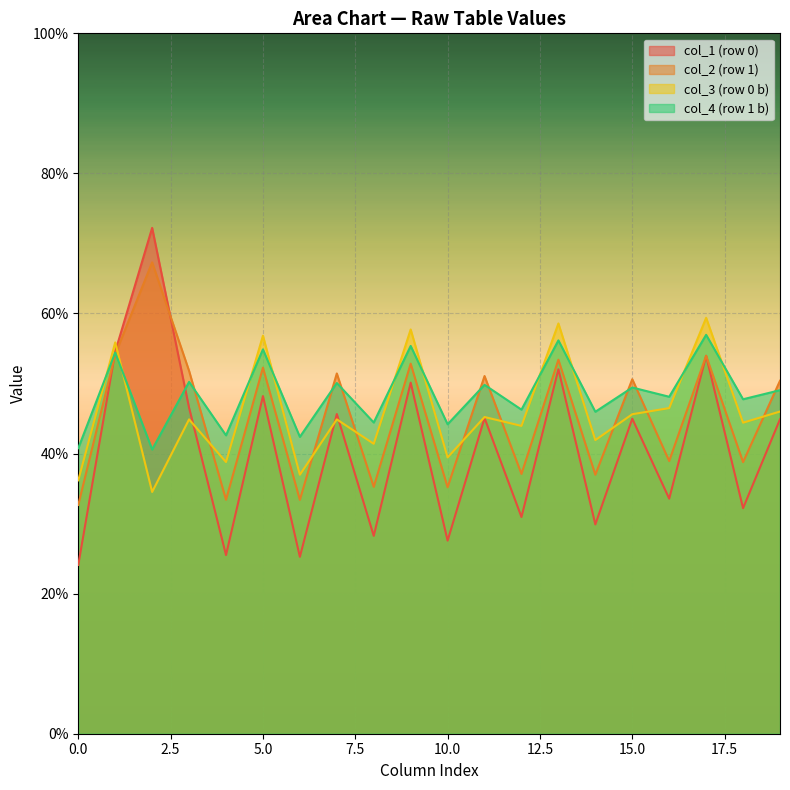

Does the chart display data point markers on the line(s)?

No